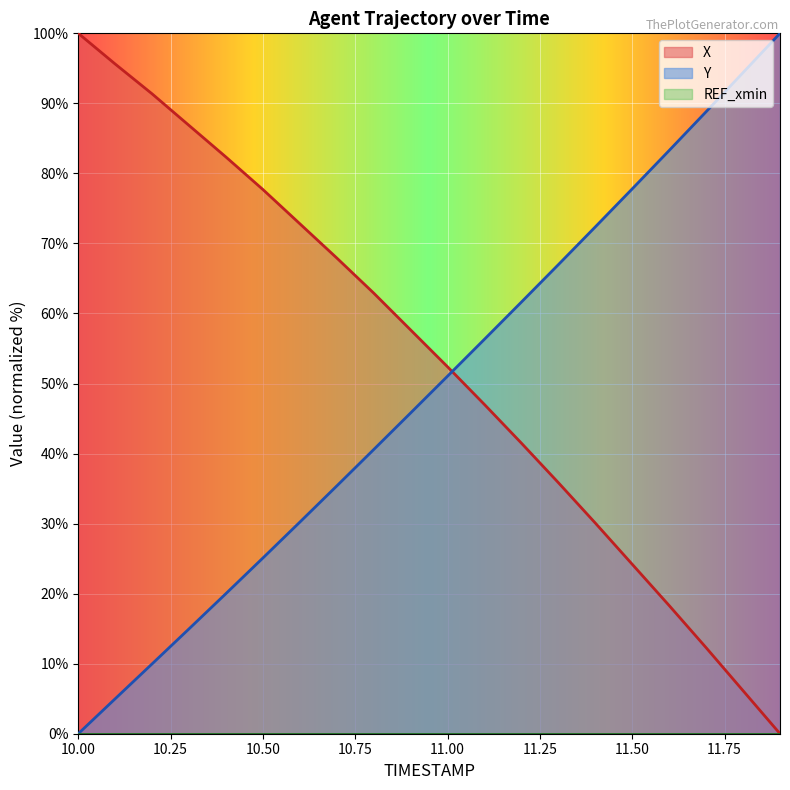

At which category is the sum across all series the highest?

10.8